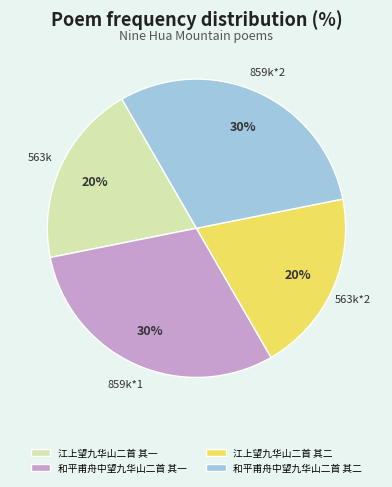

Approximately how many times larger is the value at 江上望九华山二首 其一 compared to 江上望九华山二首 其二?

1.0